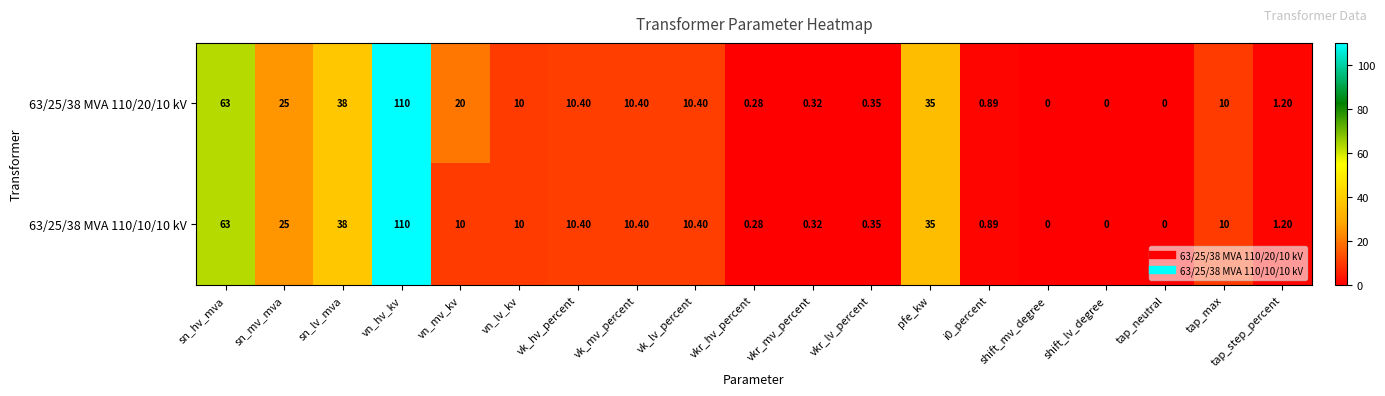

Where does the 63/25/38 MVA 110/10/10 kV series first go above 10?

sn_hv_mva